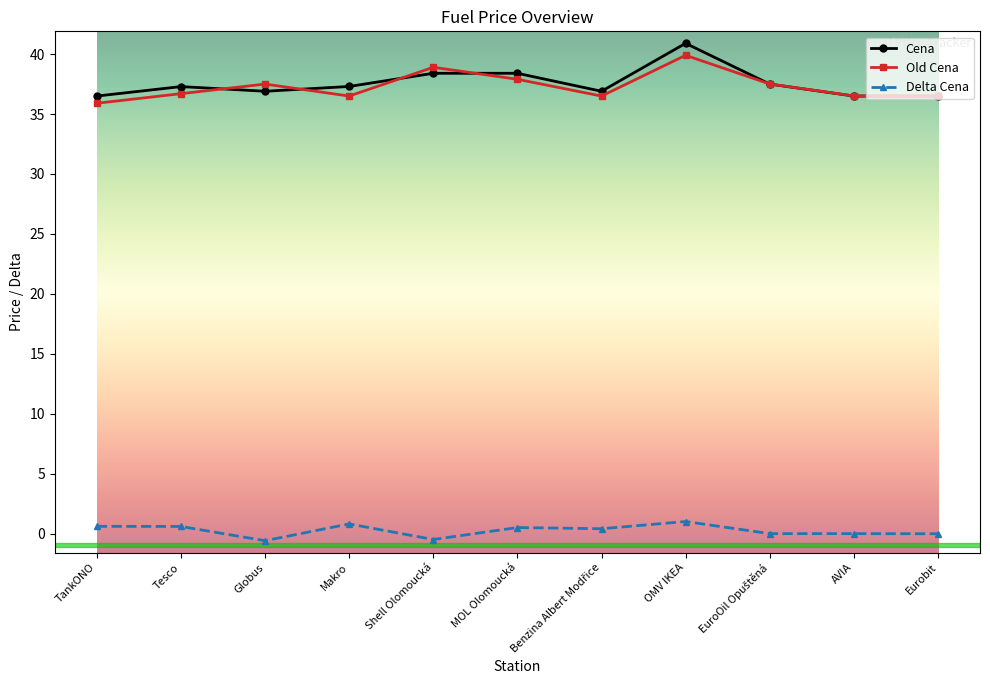

Is the value of Delta Cena at AVIA greater than the value of Cena at Globus?

No